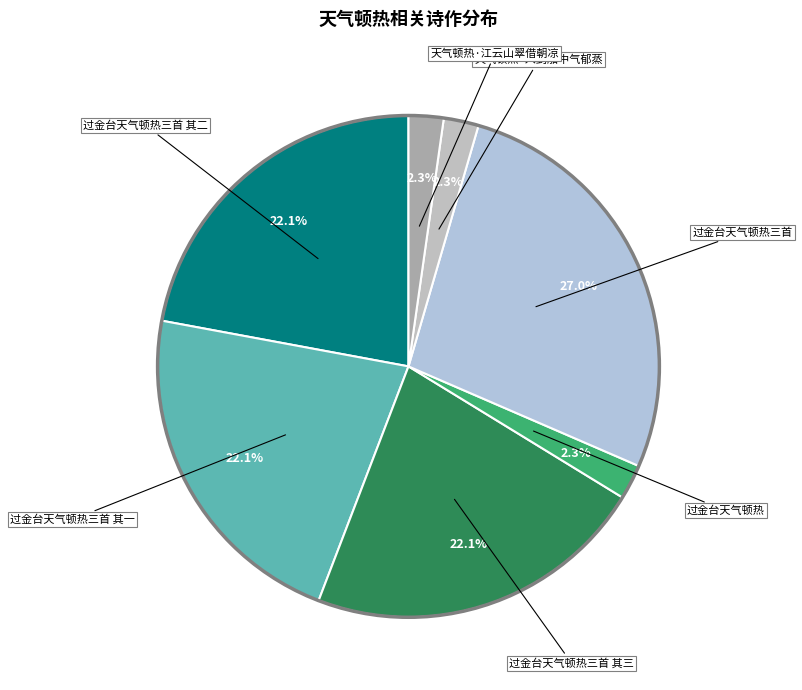

To the nearest percent, what portion does 天气顿热·入到船中气郁蒸 represent?

2%